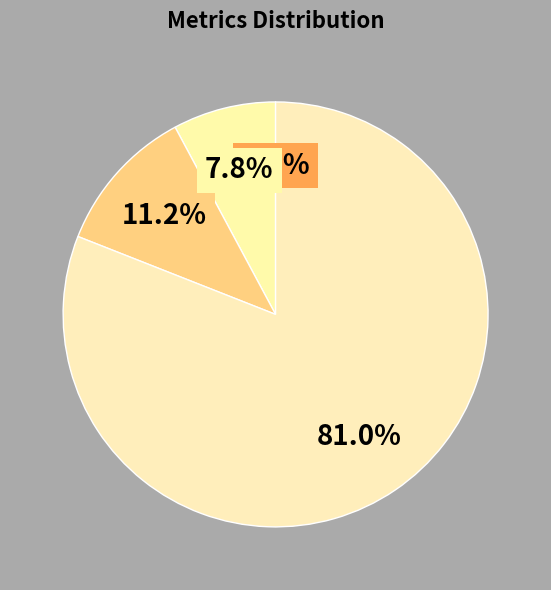

How many slices are in this pie chart?

4